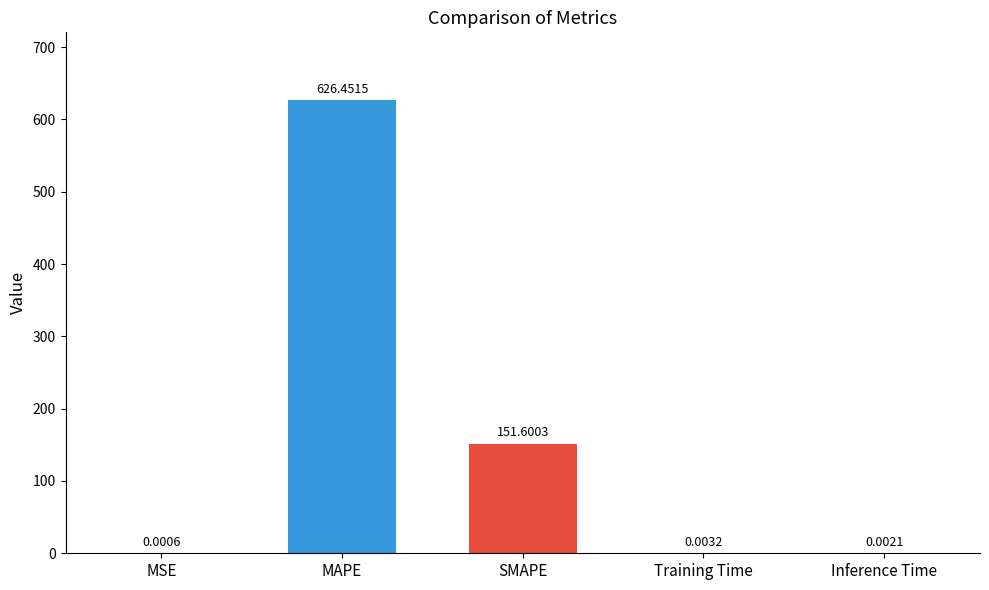

Between MAPE and SMAPE, which is larger?

MAPE